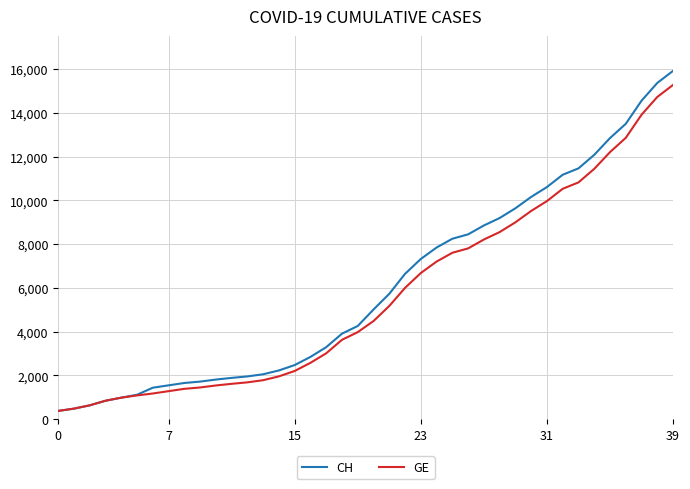

Does the chart display data point markers on the line(s)?

No